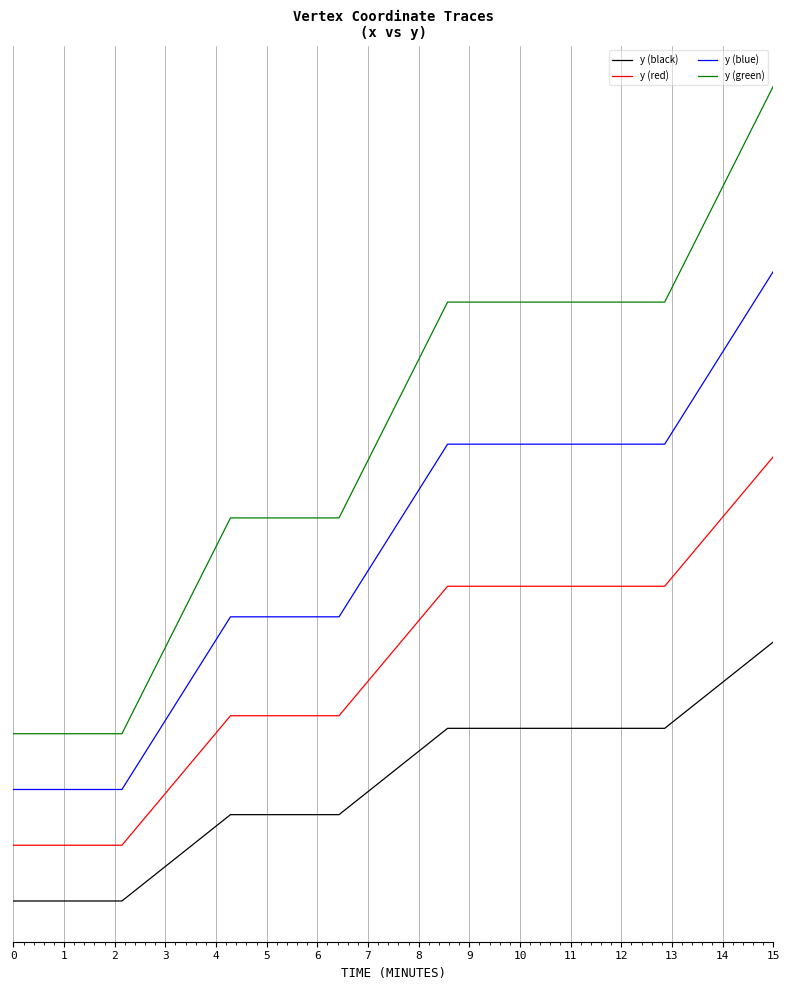

List the series in order of their peak value, lowest first.

y (black), y (red), y (blue), y (green)